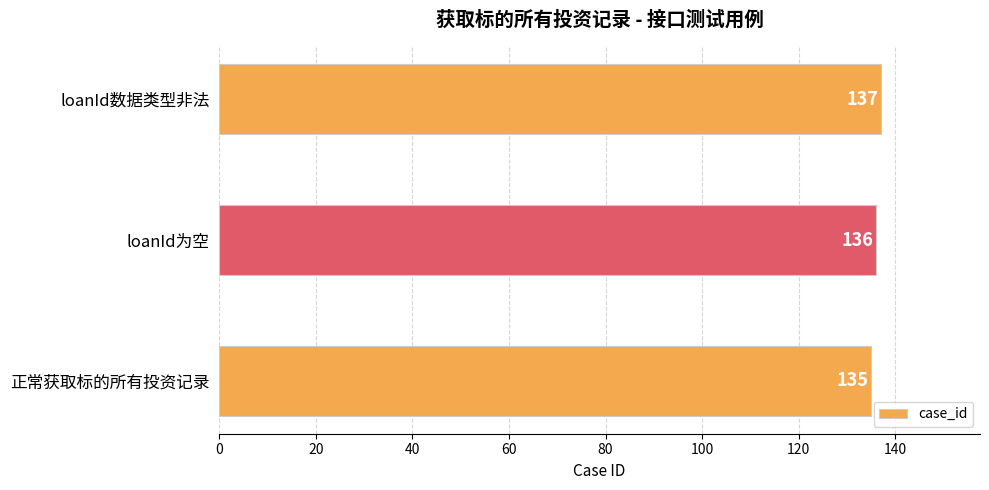

Where is the data nearest to the value 136?

loanId为空